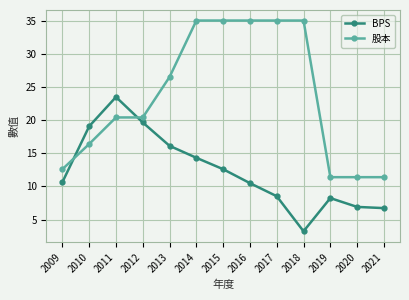

What is the value of the 股本 point at the 3rd from the left?

20.4